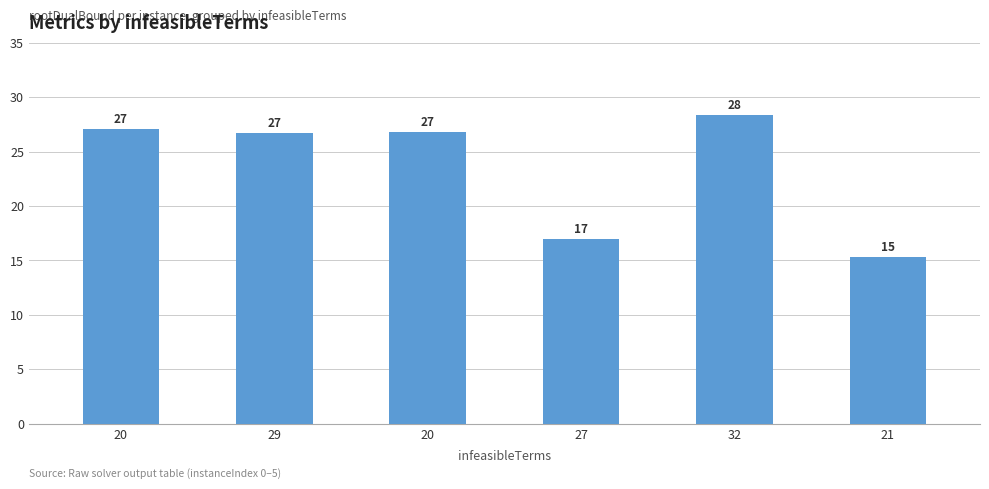

The chart shows a value of 28.3 at 32. True or false?

True